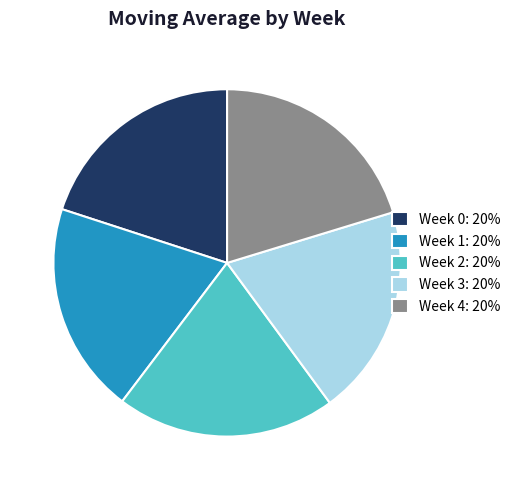

The Week 3: 20% slice represents 20% of the pie. True or false?

True